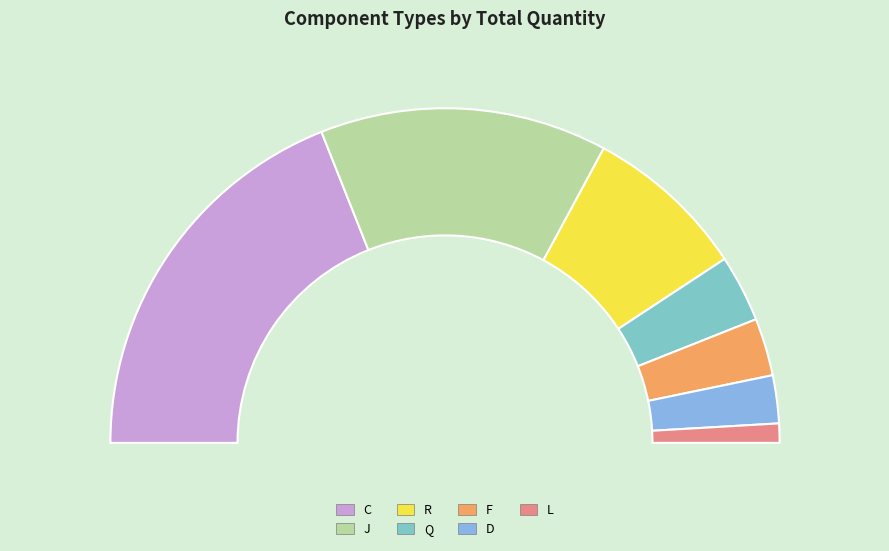

Does F account for over 50% of the chart?

No